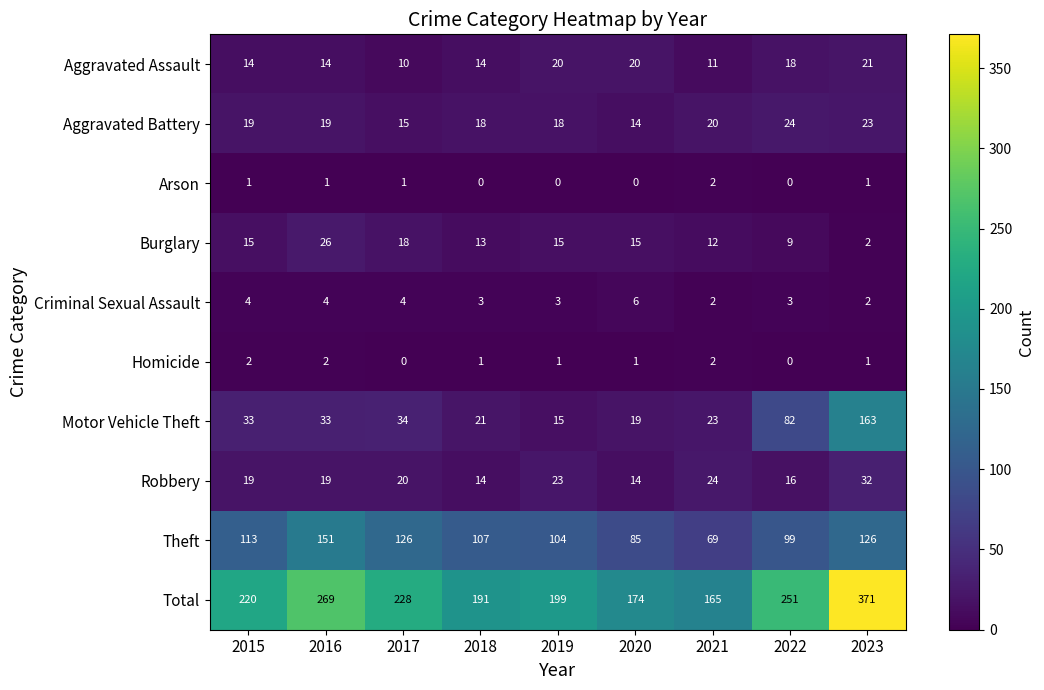

Where does the Homicide series first go above 1?

2015